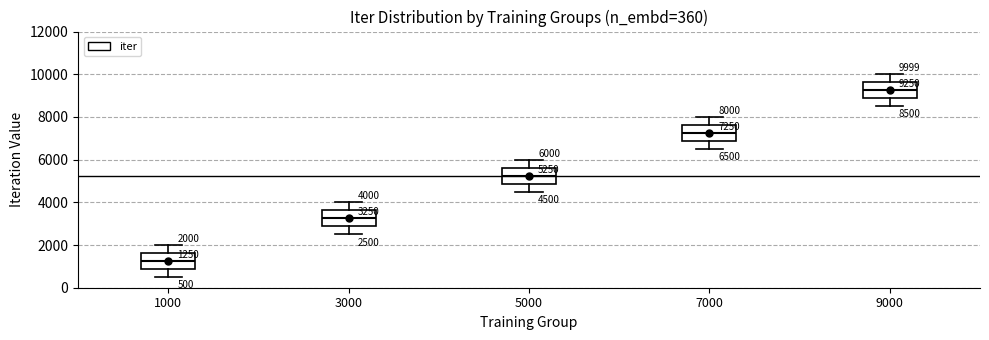

Which box has the lowest median line?

1000